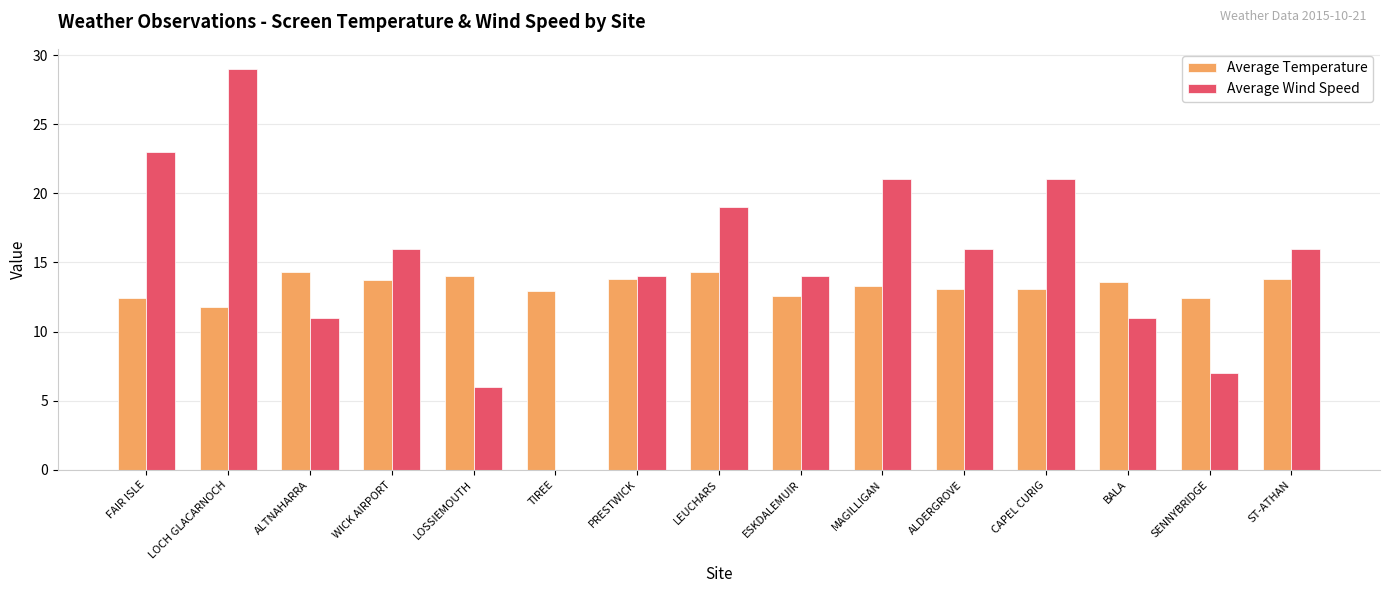

What is the highest value of the Average Wind Speed series?

29.0